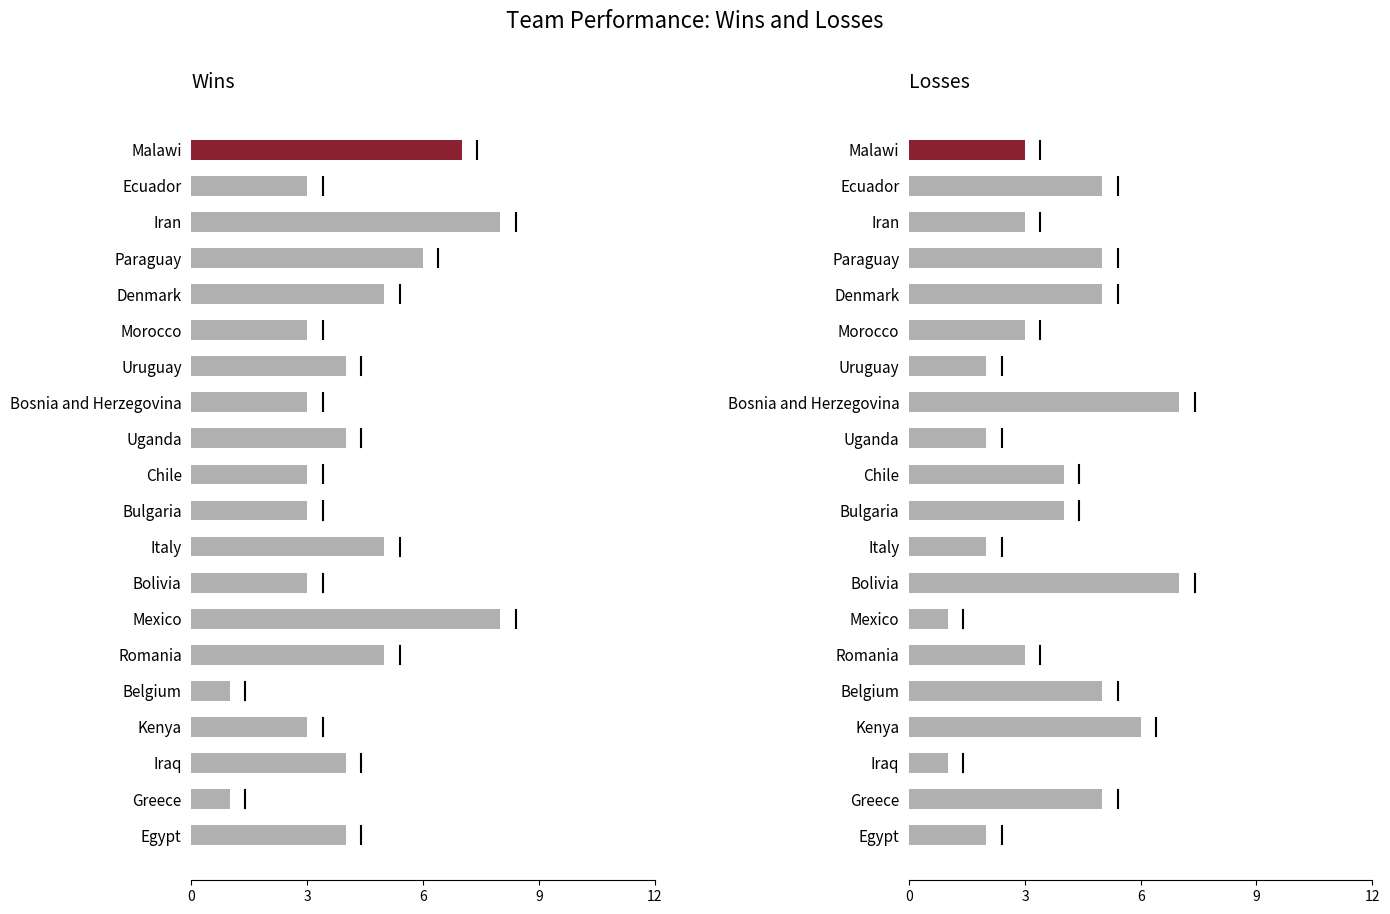

At how many categories does at least one series exceed 6?

5